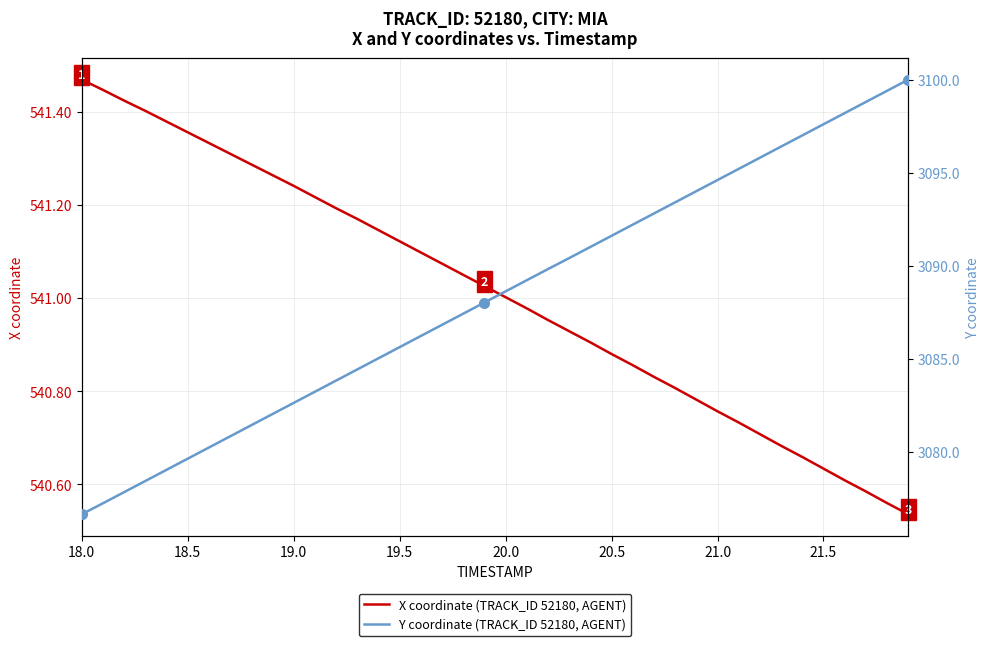

True or false: Y coordinate (TRACK_ID 52180, AGENT) and X coordinate (TRACK_ID 52180, AGENT) intersect in this chart.

False